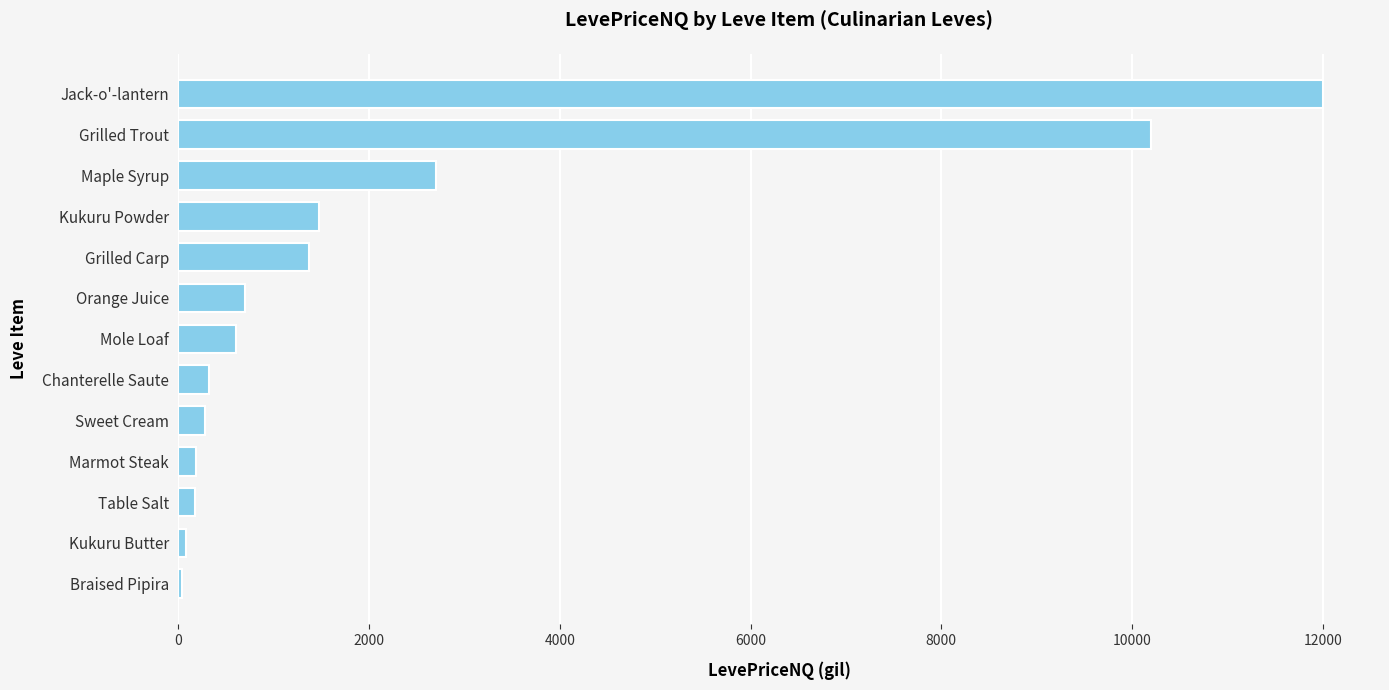

Between Jack-o'-lantern and Mole Loaf, which is larger?

Jack-o'-lantern